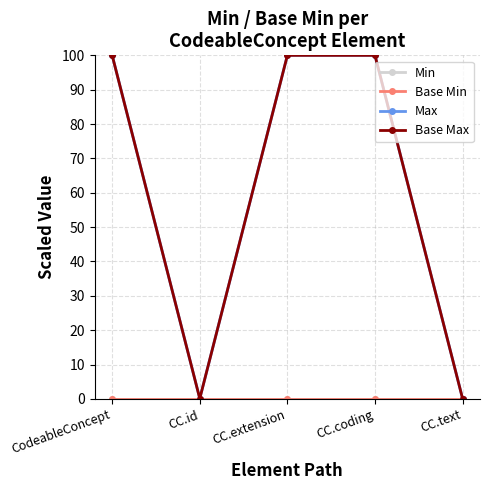

What is the average value of the Base Max series?

60.0